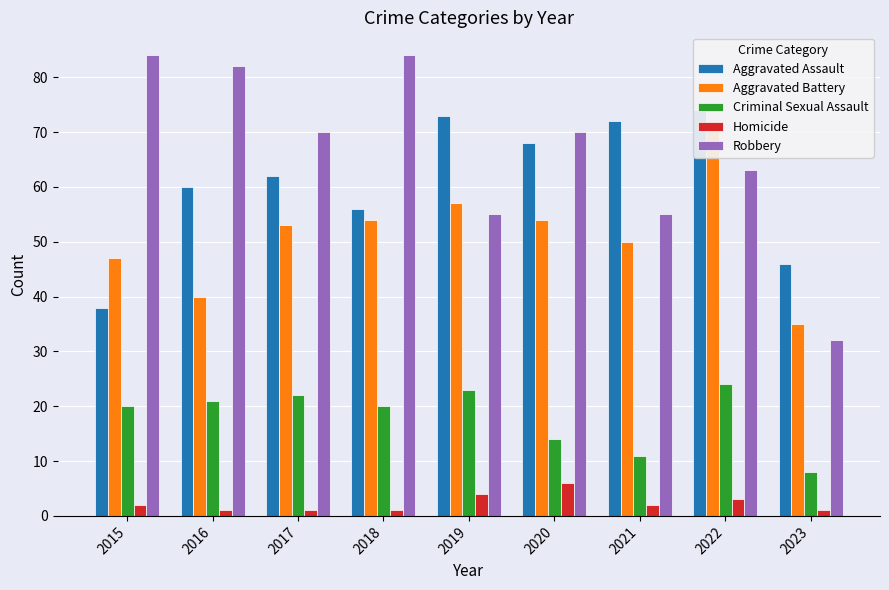

Reading left to right, list all the values displayed in this chart.

Aggravated Assault: 38	60	62	56	73	68	72	74	46
Aggravated Battery: 47	40	53	54	57	54	50	71	35
Criminal Sexual Assault: 20	21	22	20	23	14	11	24	8
Homicide: 2	1	1	1	4	6	2	3	1
Robbery: 84	82	70	84	55	70	55	63	32